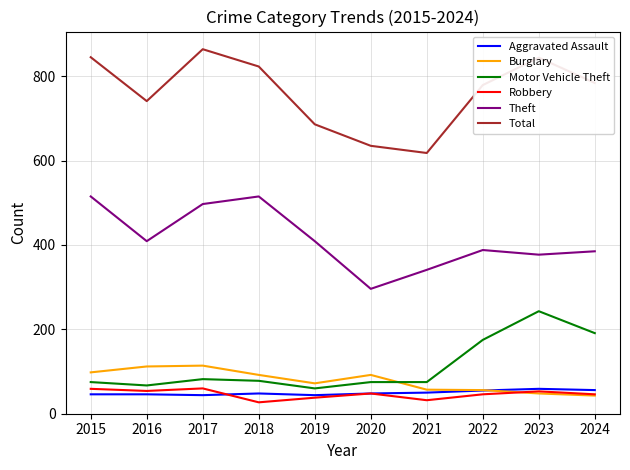

True or false: Theft and Burglary intersect in this chart.

False